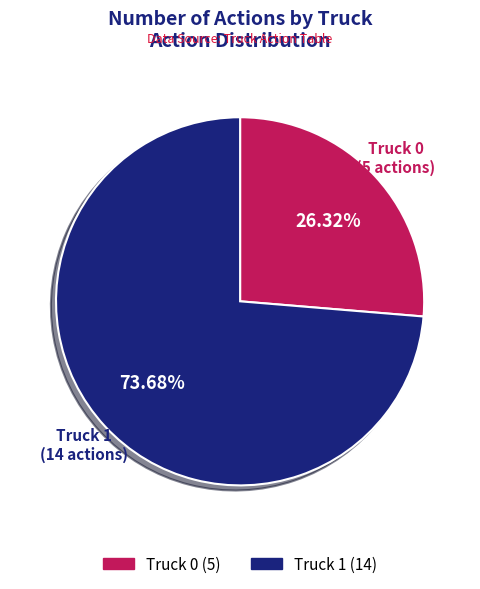

To the nearest percent, what is the combined percentage of Truck 1 and Truck 0?

100%